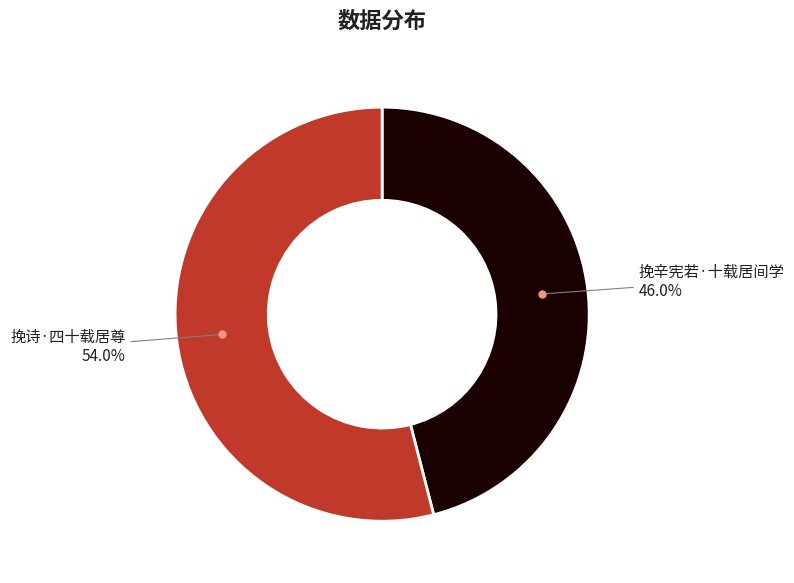

To the nearest percent, what is the difference between the largest and smallest slice percentages?

8%